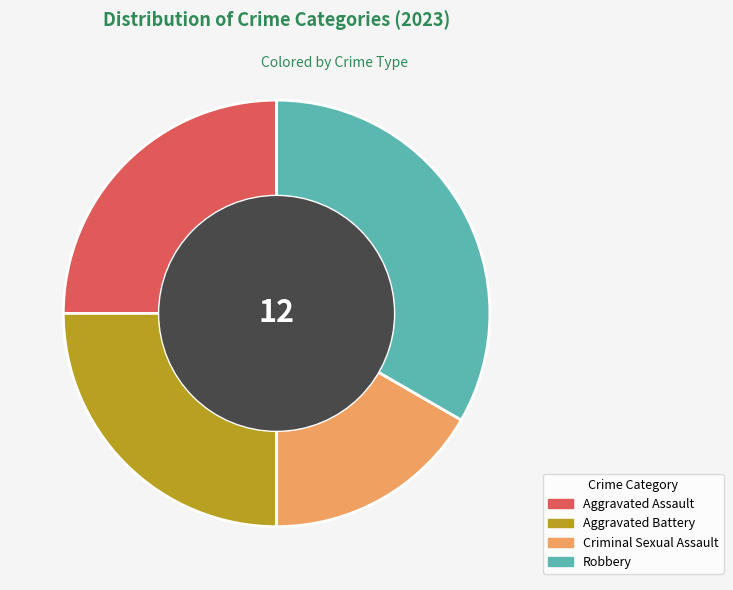

Is it true that Criminal Sexual Assault is 17% of the pie?

True